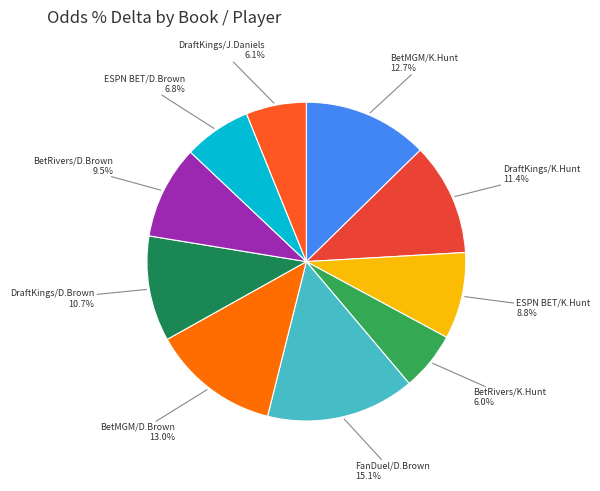

Rank the categories by value from highest to lowest.

FanDuel / Dyami Brown, BetMGM / Dyami Brown, BetMGM / Kareem Hunt, DraftKings / Kareem Hunt, DraftKings / Dyami Brown, BetRivers / Dyami Brown, ESPN BET / Kareem Hunt, ESPN BET / Dyami Brown, DraftKings / Jayden Daniels, BetRivers / Kareem Hunt